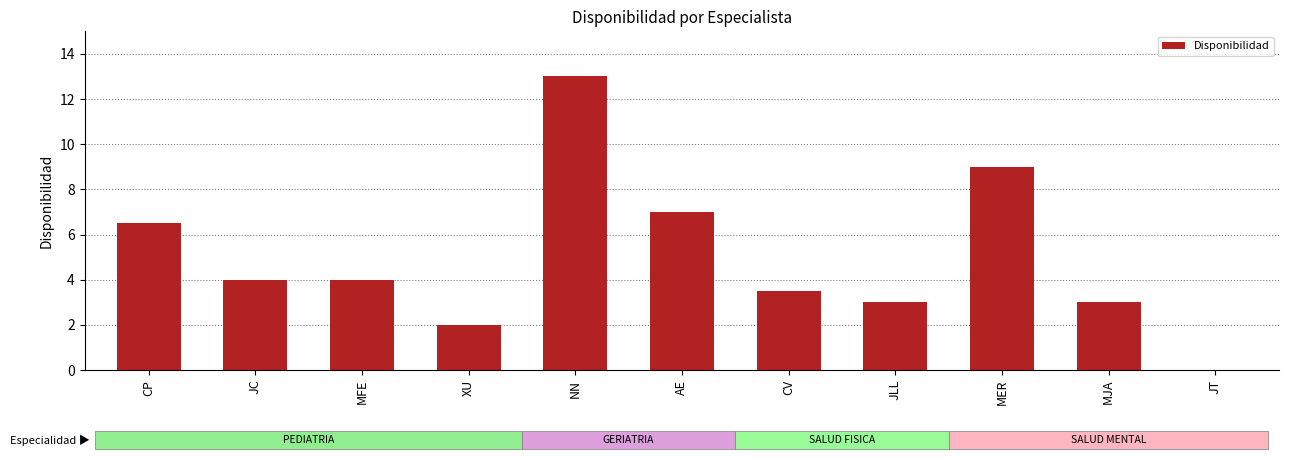

What is the difference between the values at CP and NN?

6.5